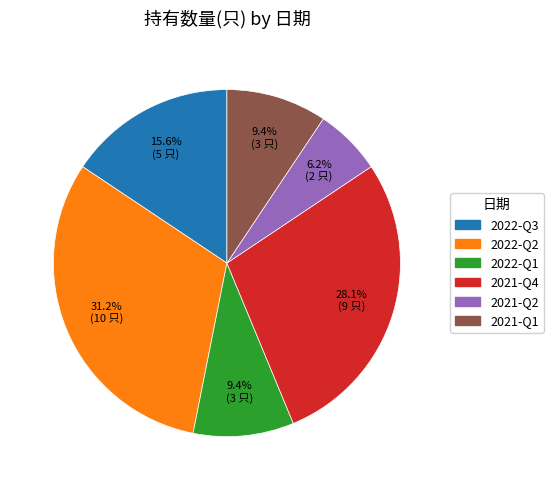

Do 2021-Q2 and 2021-Q1 together represent more than half of the pie?

No